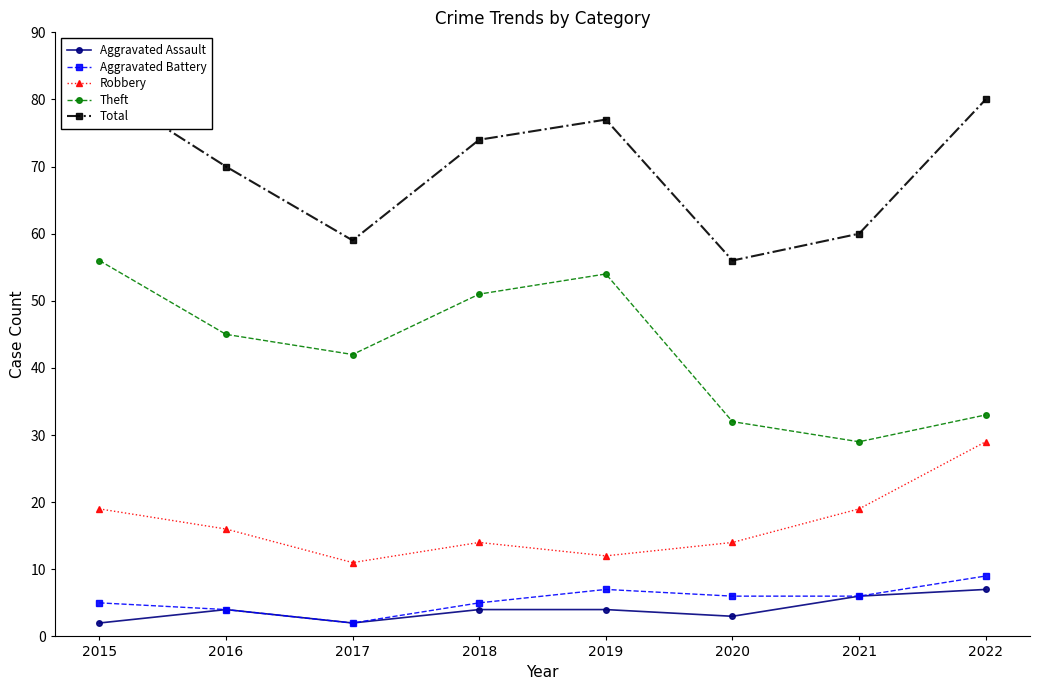

True or false: Aggravated Battery has more than 0 interior local peaks.

True